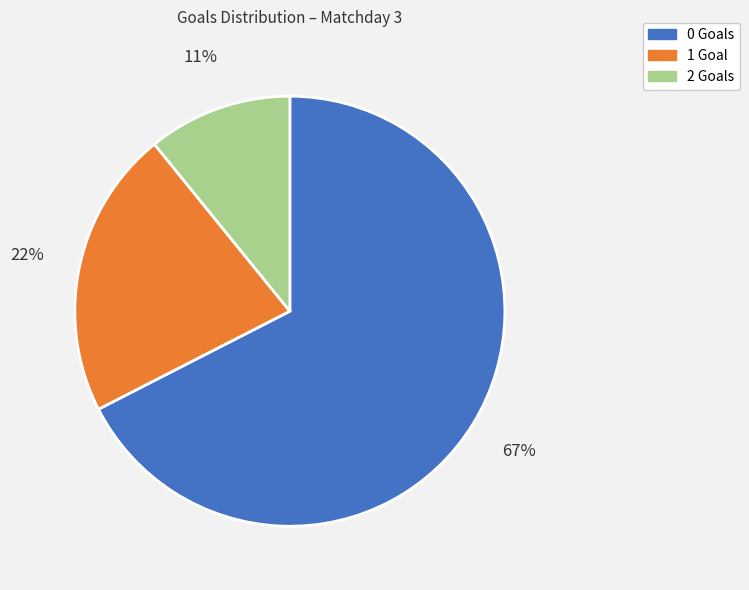

Which has a higher value, 1 Goal or 0 Goals?

0 Goals